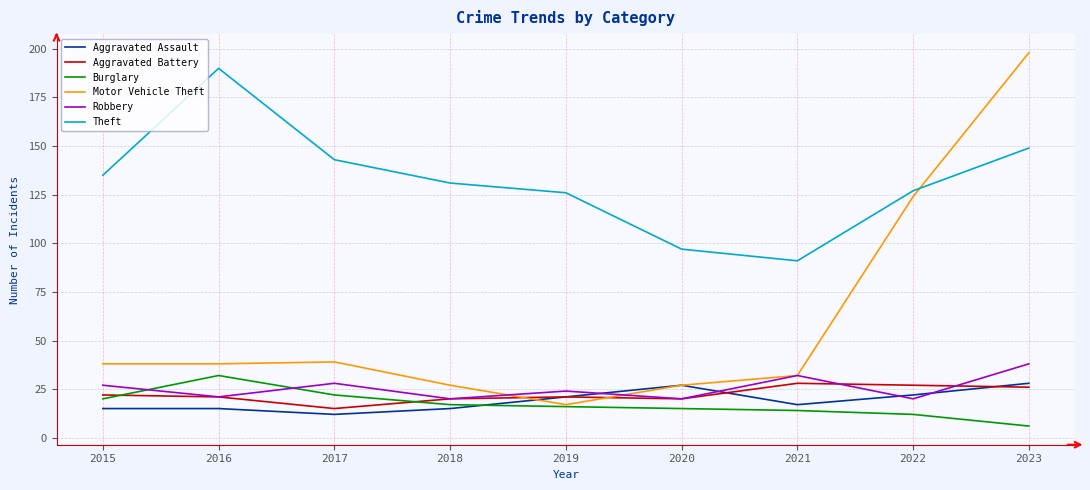

What is the sum of all Theft values?

1189